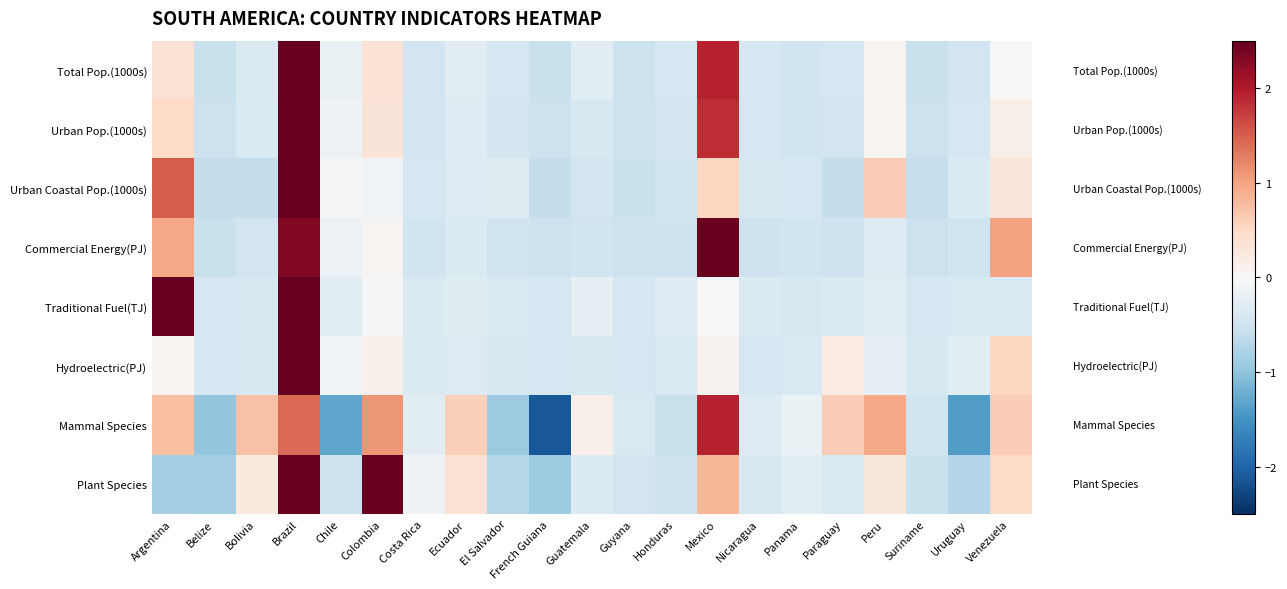

What is the total value across all series at Brazil?

25.3